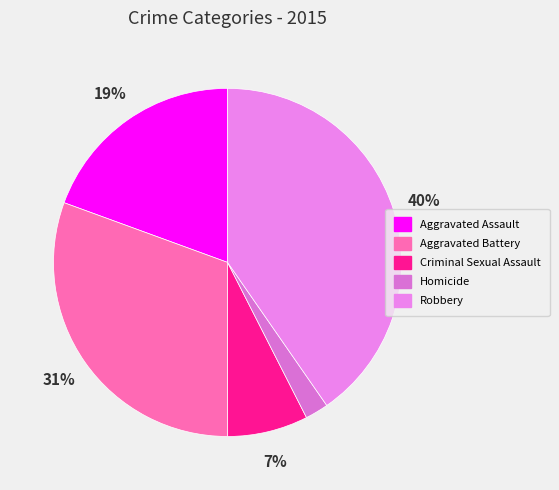

Rank the categories by value from lowest to highest.

Homicide, Criminal Sexual Assault, Aggravated Assault, Aggravated Battery, Robbery